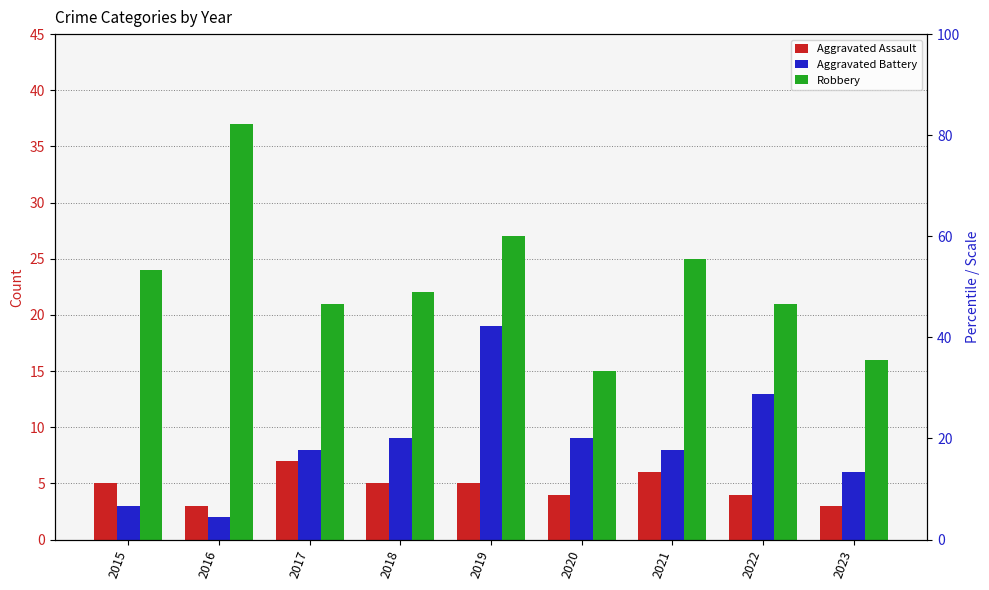

Which series has the largest range (max minus min)?

Robbery